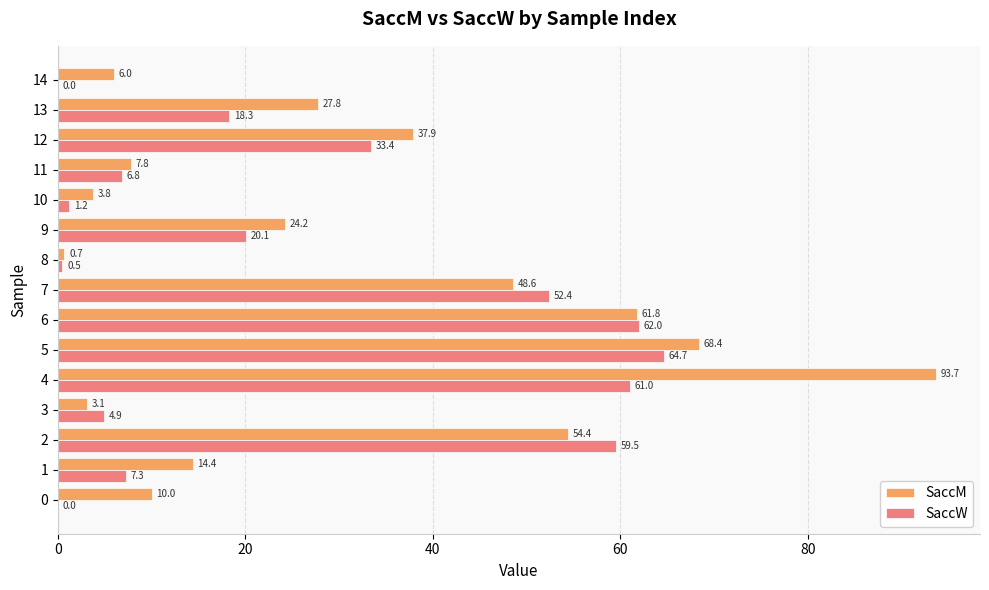

At which category does the chart reach its peak across all series?

4